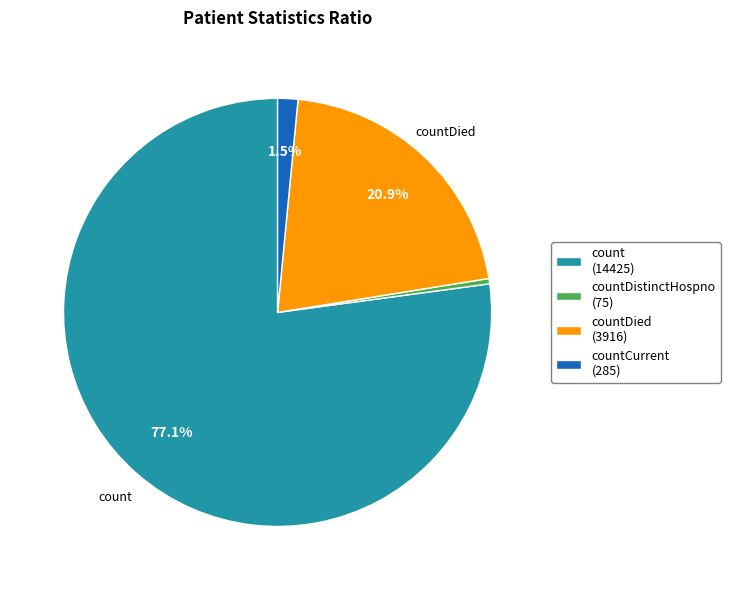

Which has a higher value, countDied (3916) or countCurrent (285)?

countDied (3916)